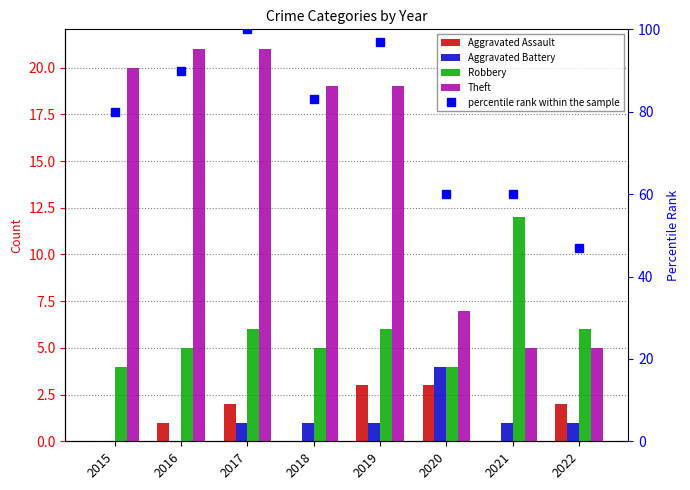

How many Aggravated Assault values are between 0 and 3?

8